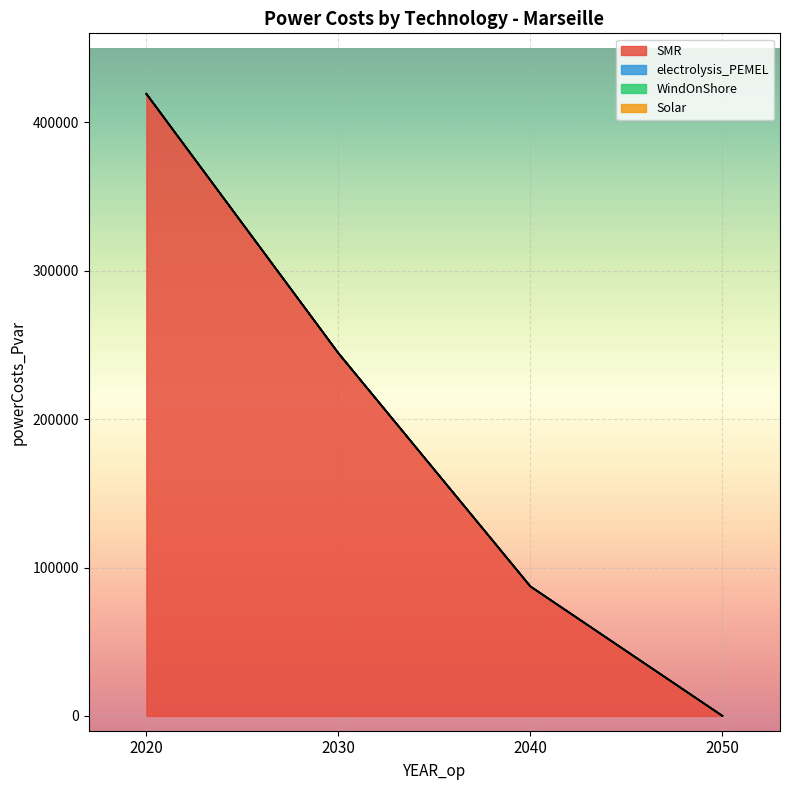

At 2040, list the series in order from smallest to largest.

electrolysis_PEMEL, WindOnShore, Solar, SMR